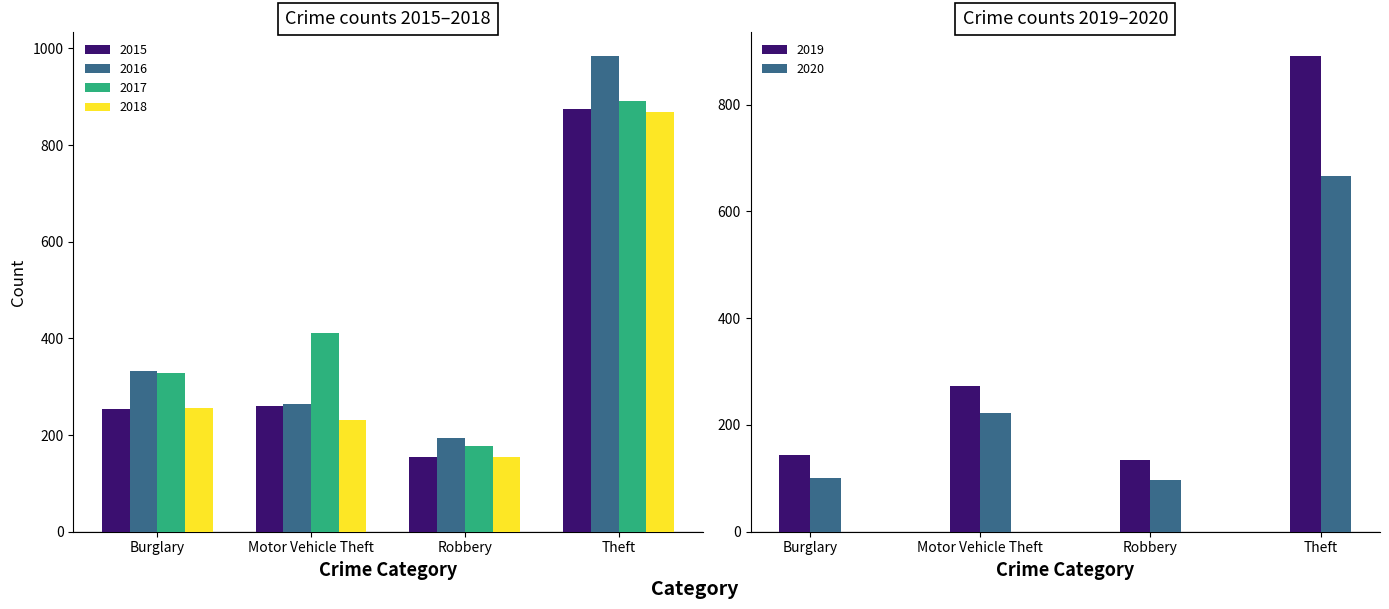

At which label is 2016 closest to 589?

Burglary